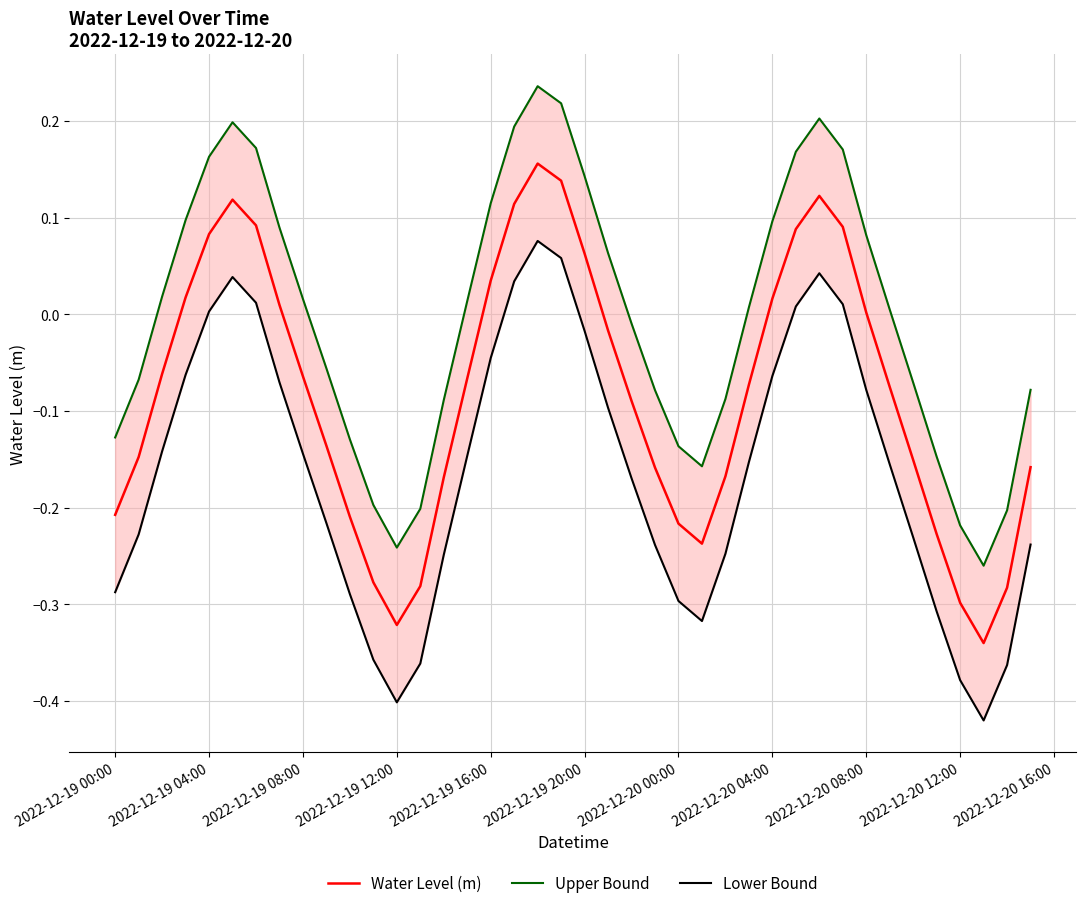

True or false: Water Level (m) has a value of -0.3 at 2022-12-20 12:00.

True